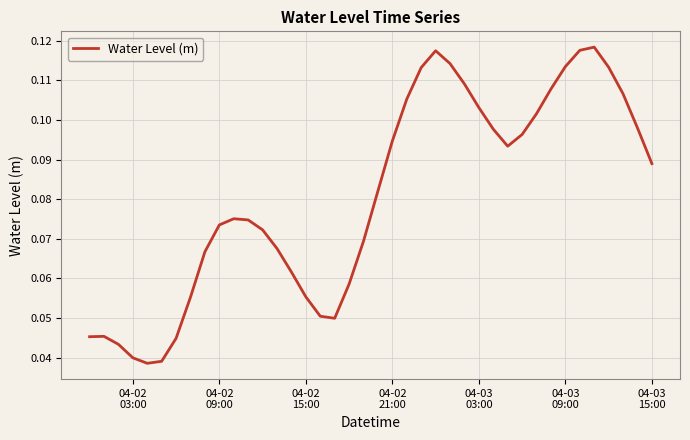

Does the chart display data point markers on the line(s)?

No